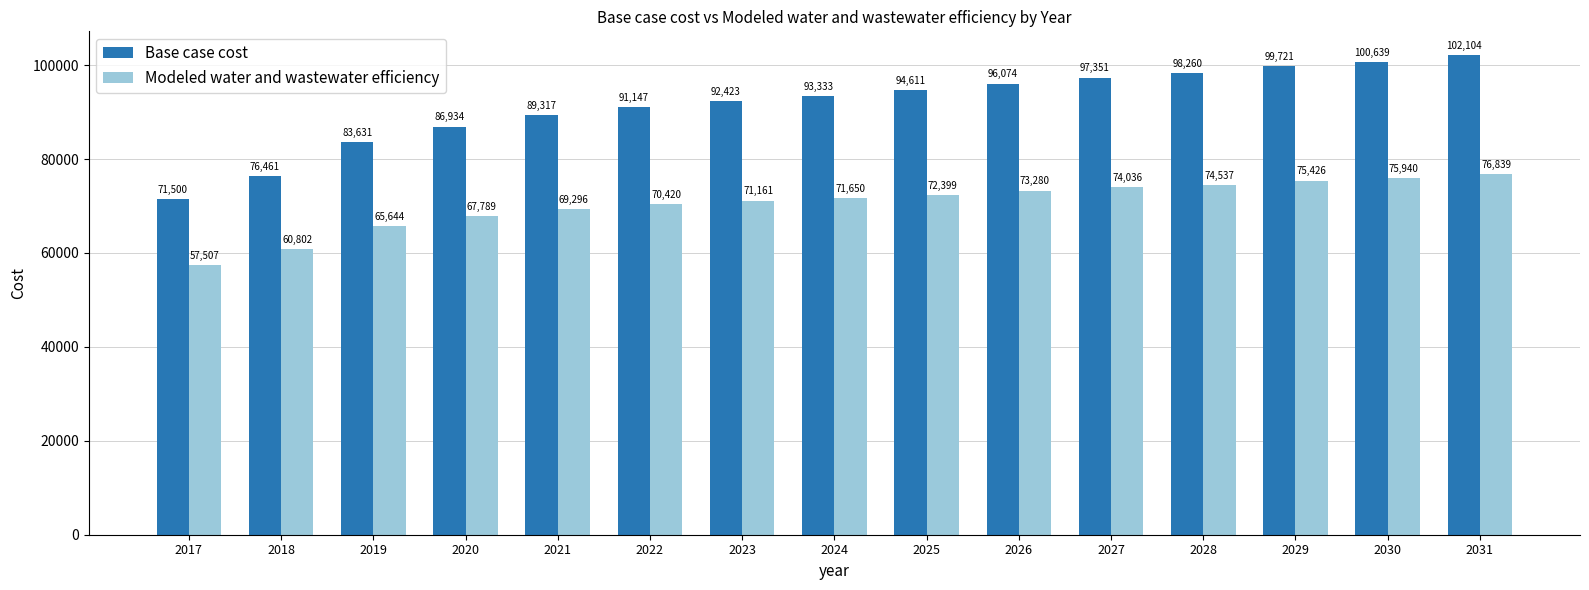

How many bars are there in each group?

2